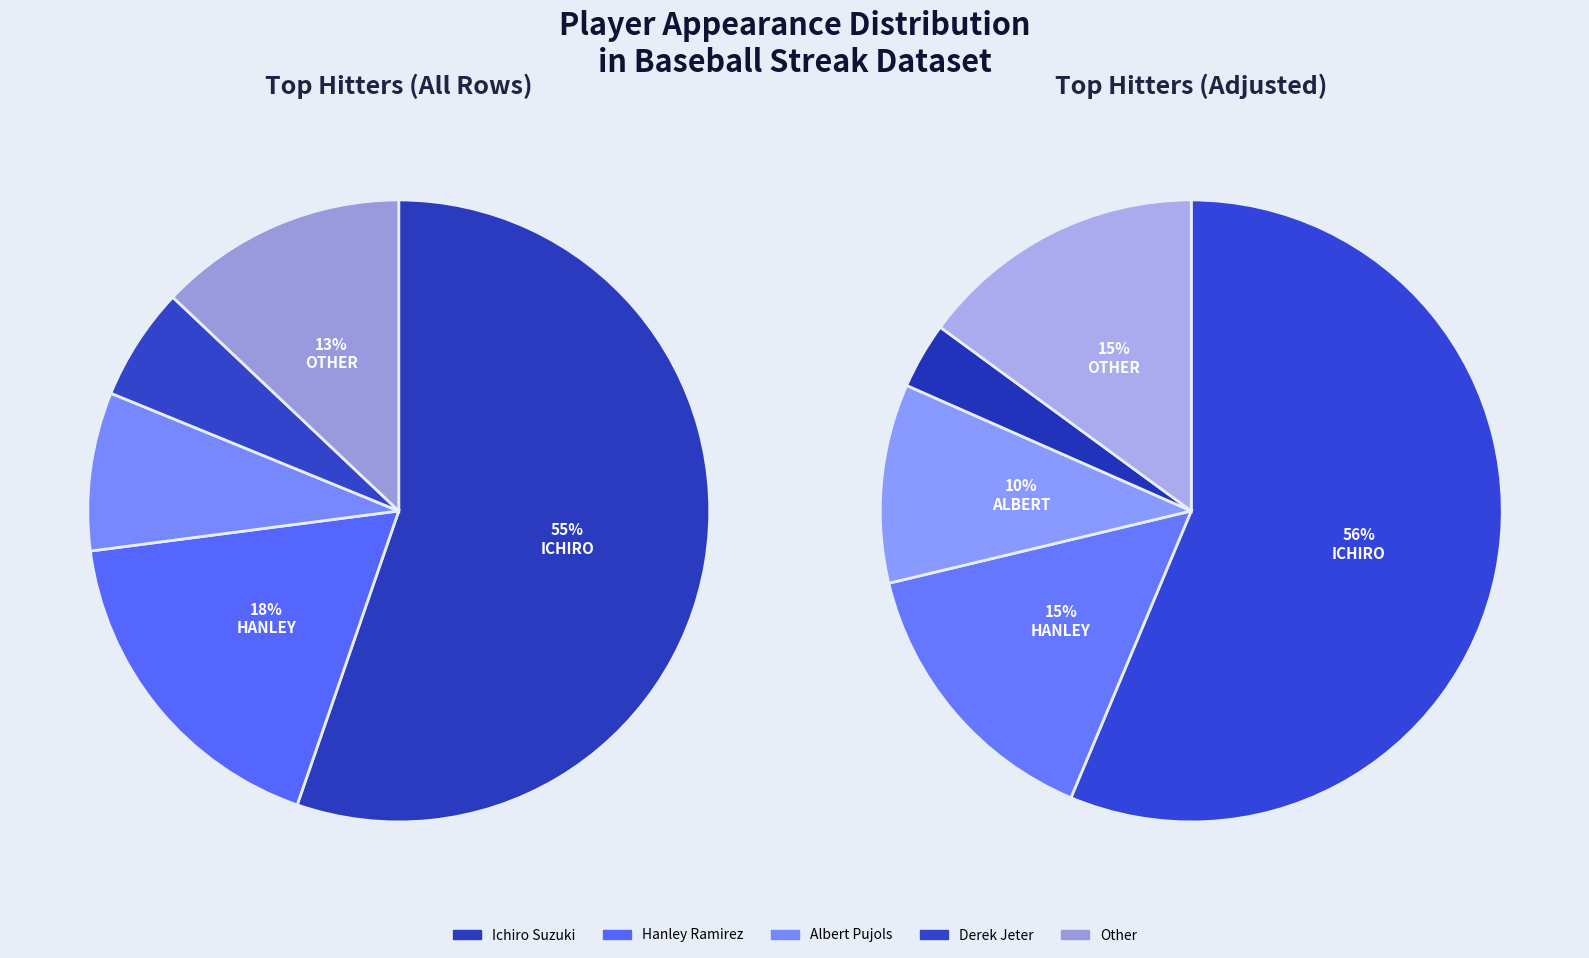

Which slice is the smallest?

Derek Jeter